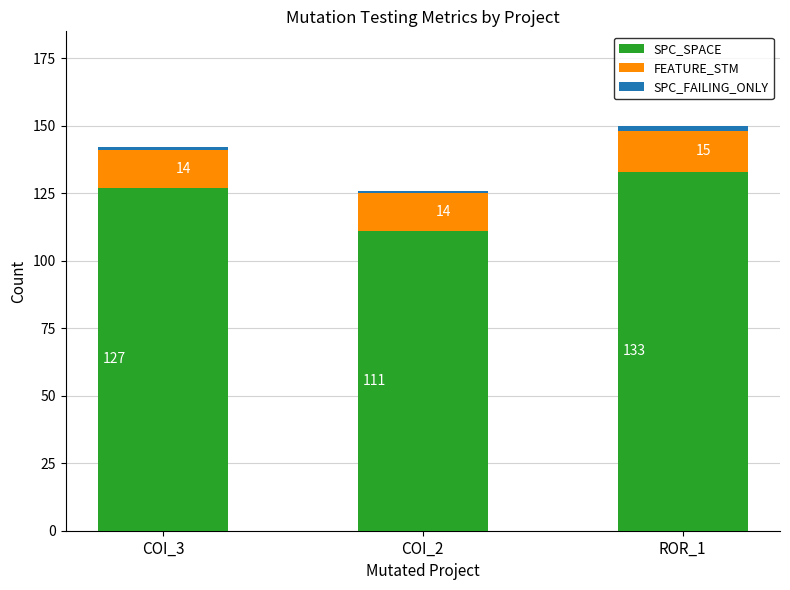

At which label does SPC_SPACE reach its minimum?

COI_2